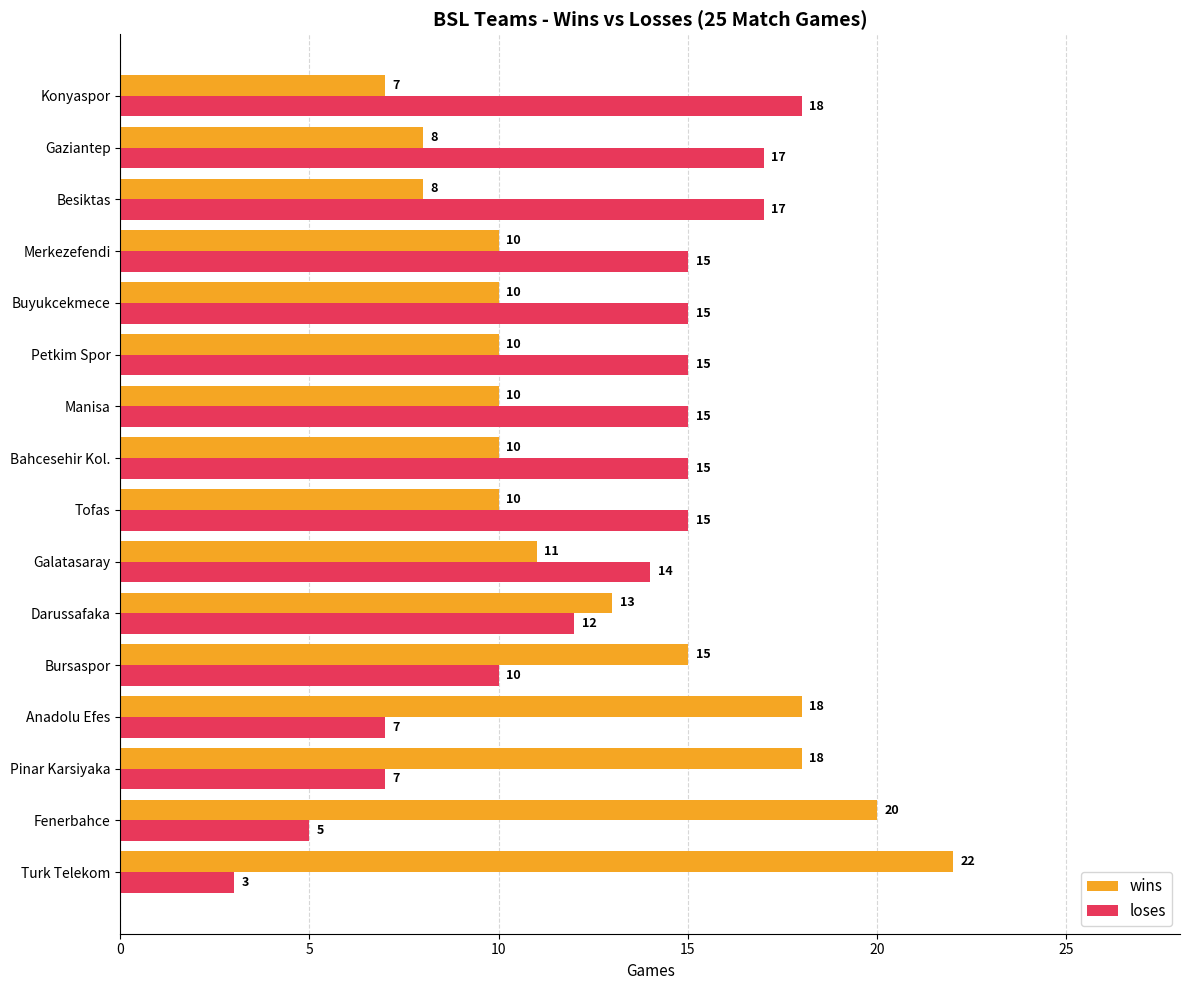

What is the difference between the maximum and minimum values in the loses series?

15